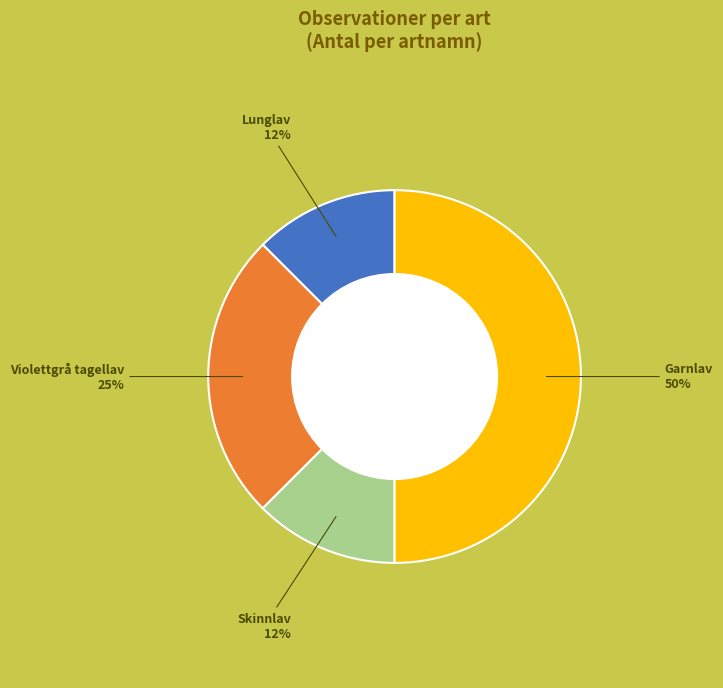

To the nearest percent, what is the average slice percentage?

25%